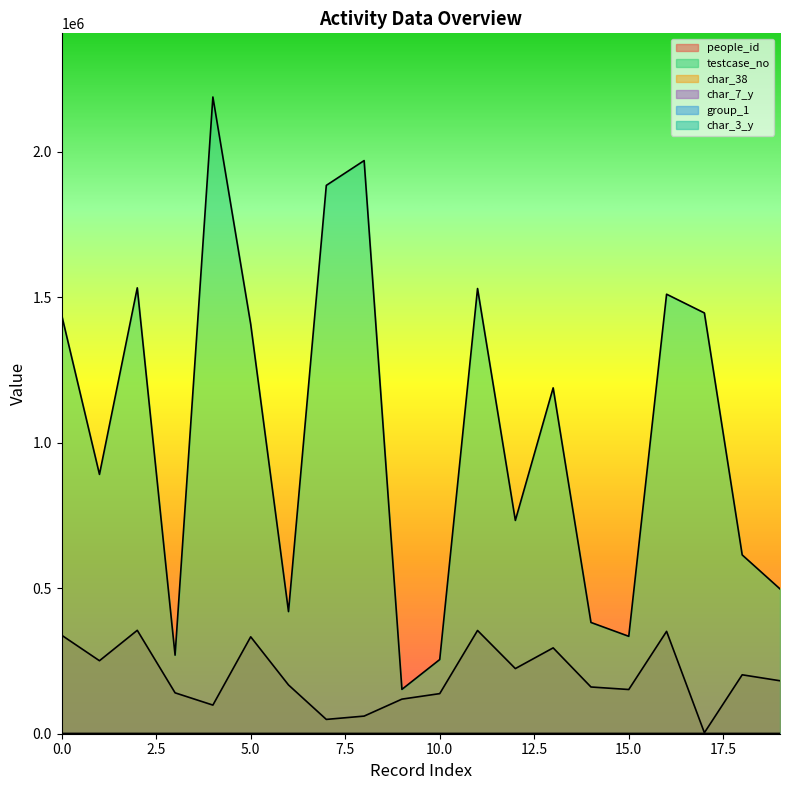

True or false: char_38 and char_7_y intersect in this chart.

False